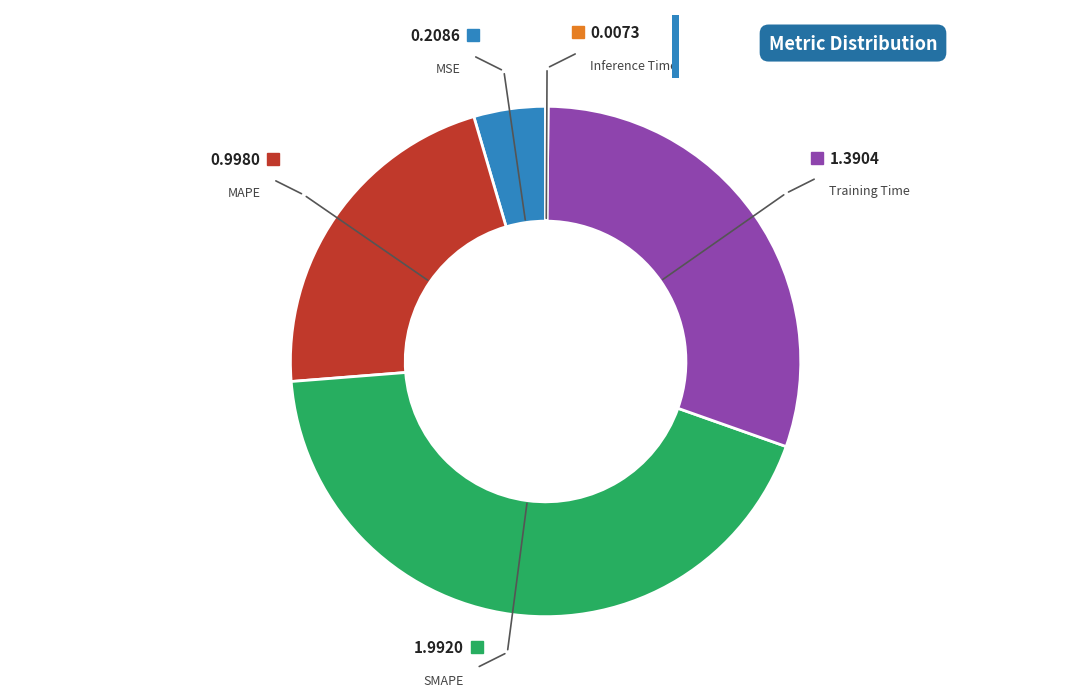

What is the ratio of the value at MAPE to the value at SMAPE?

0.5